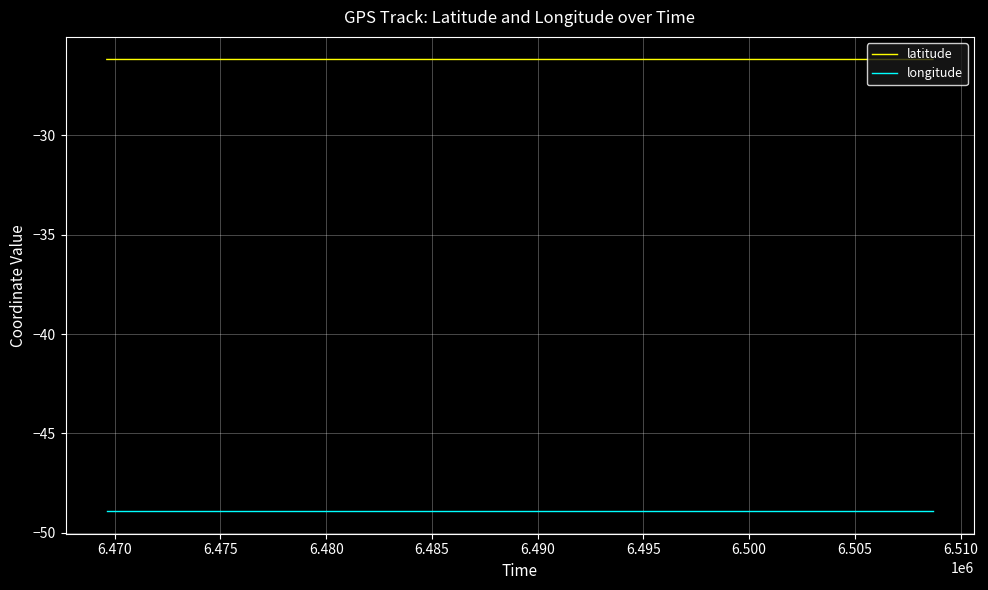

Which series has the largest total across all categories?

latitude